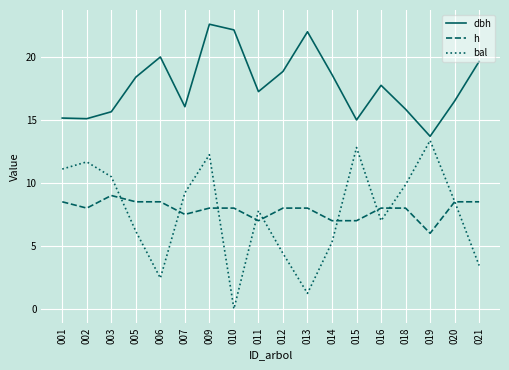

Which series has the largest range (max minus min)?

bal